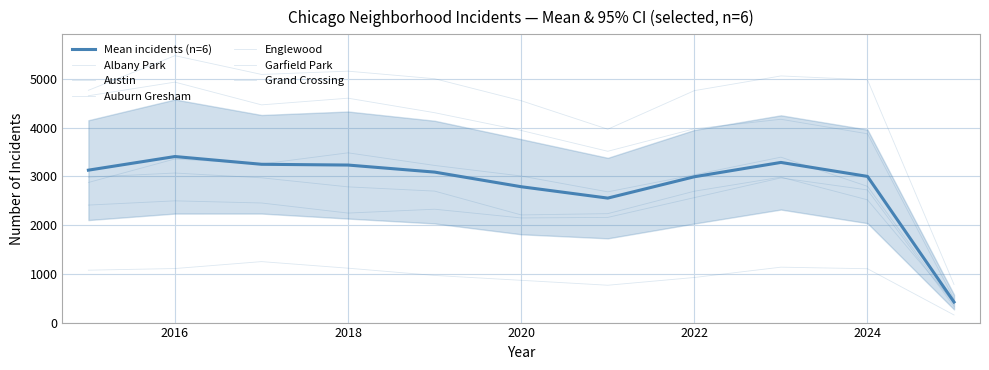

How many lines are shown in the chart?

6